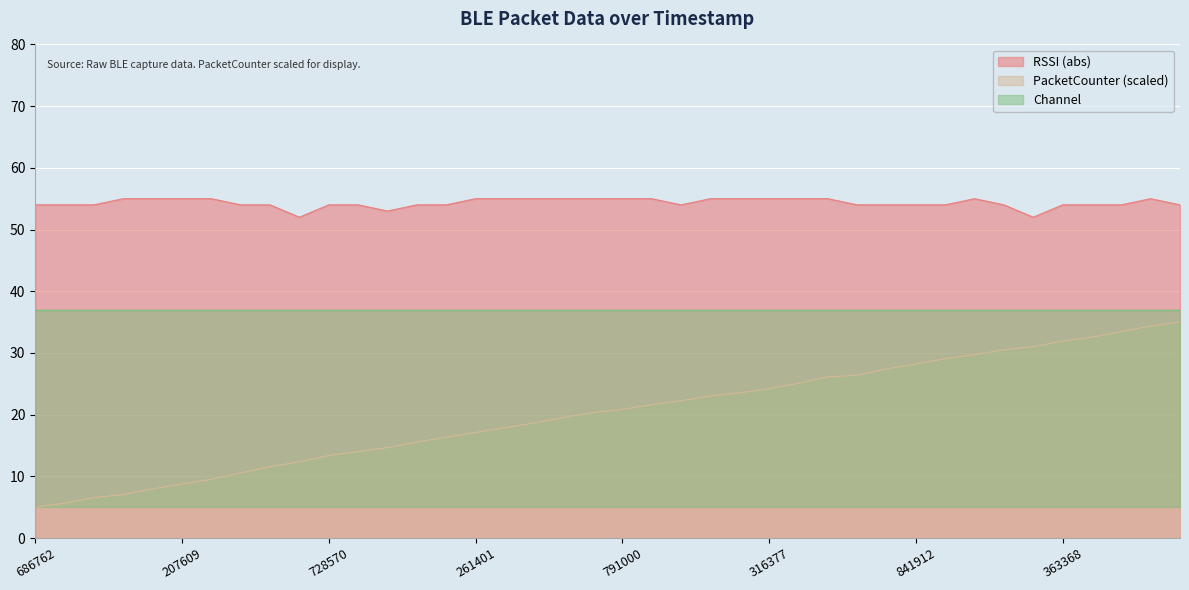

At how many categories does at least one series exceed 43?

40